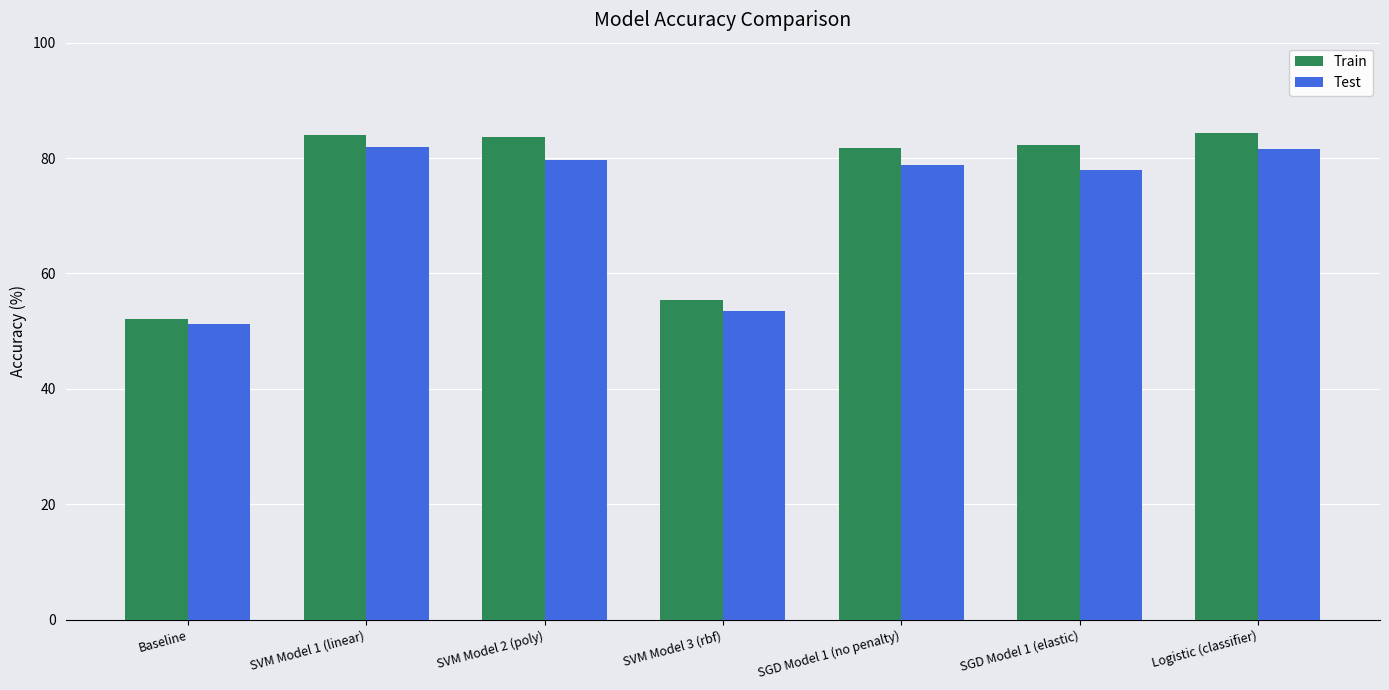

What is the average value of the Test series?

72.1